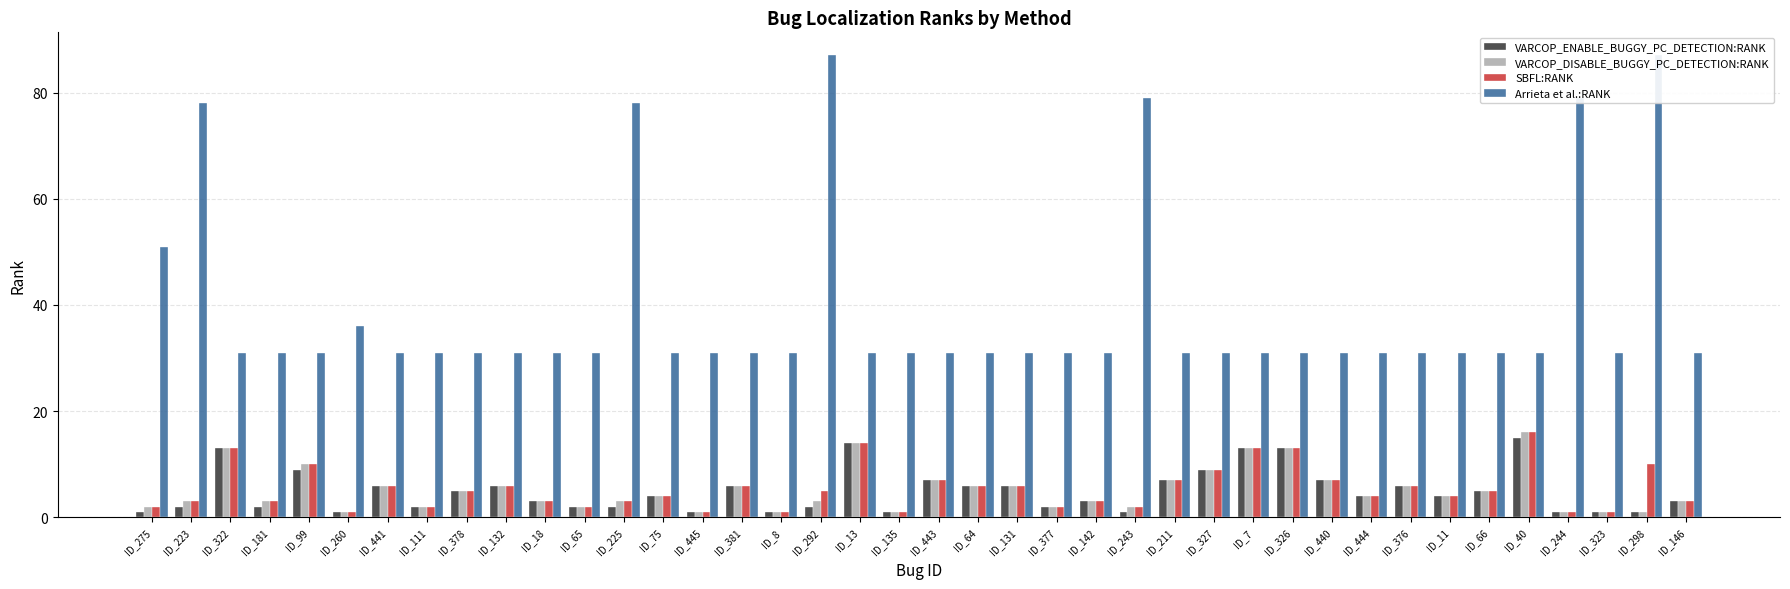

What is the difference between the maximum and minimum values in the SBFL:RANK series?

15